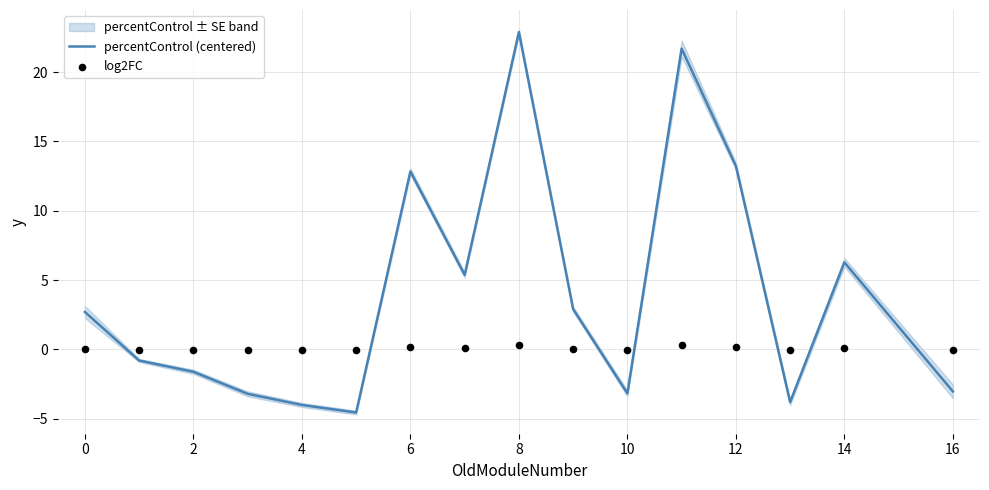

Which series has the largest total across all categories?

percentControl (centered)